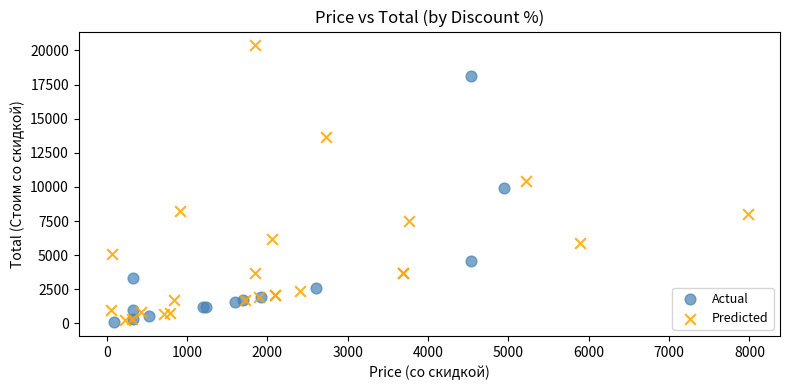

Which series has the largest Y range (max minus min)?

Predicted